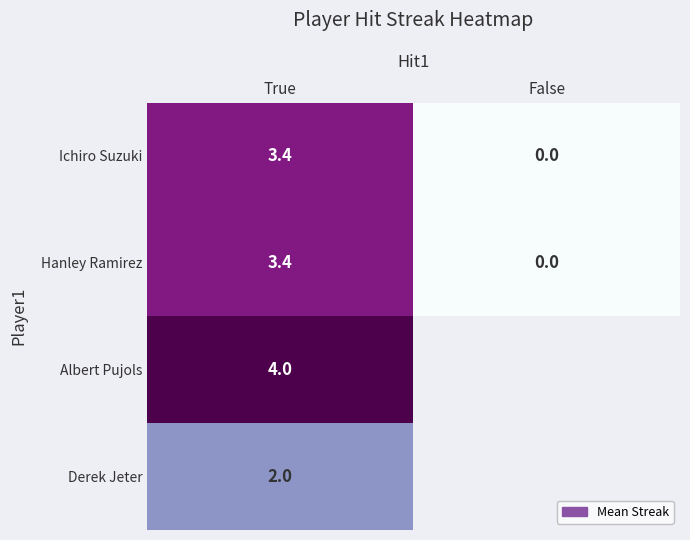

Count the number of data series in this chart.

4